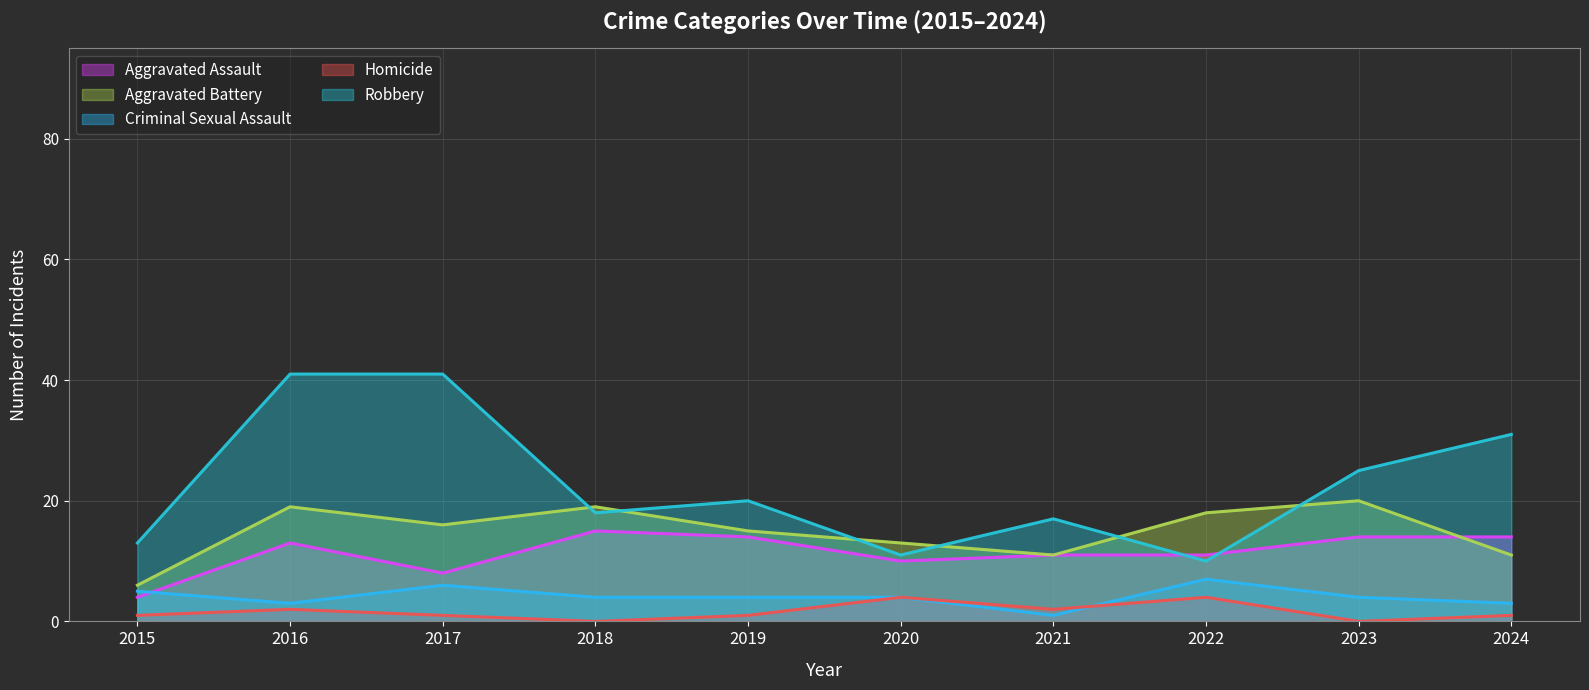

At how many categories does at least one series exceed 25?

3